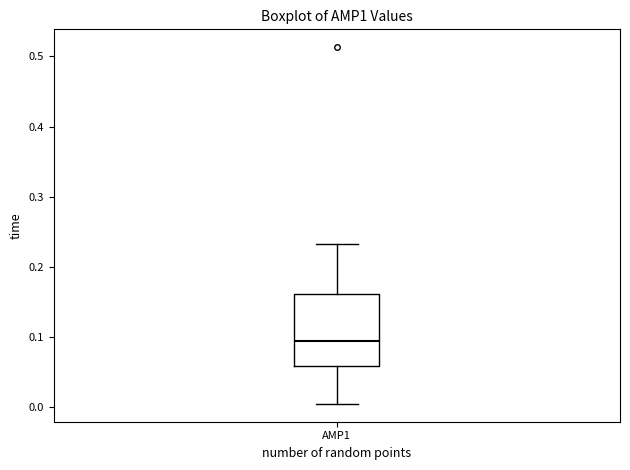

Read this box plot against the y-axis: the position of the median line, the range covered by the box, and the ends of both whiskers. The values are not printed on the chart, so give them approximately, as read against the axis.

median 0.09, box 0.06 to 0.16, whiskers 0.00 to 0.23